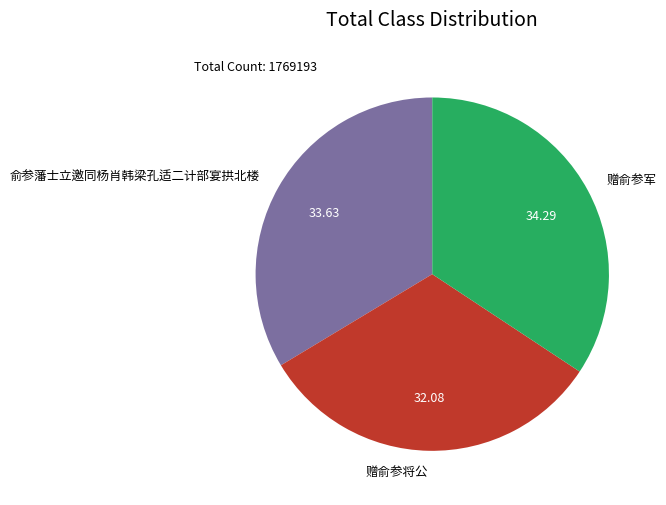

Approximately how many times larger is the value at 俞参藩士立邀同杨肖韩梁孔适二计部宴拱北楼 compared to 赠俞参军?

1.0